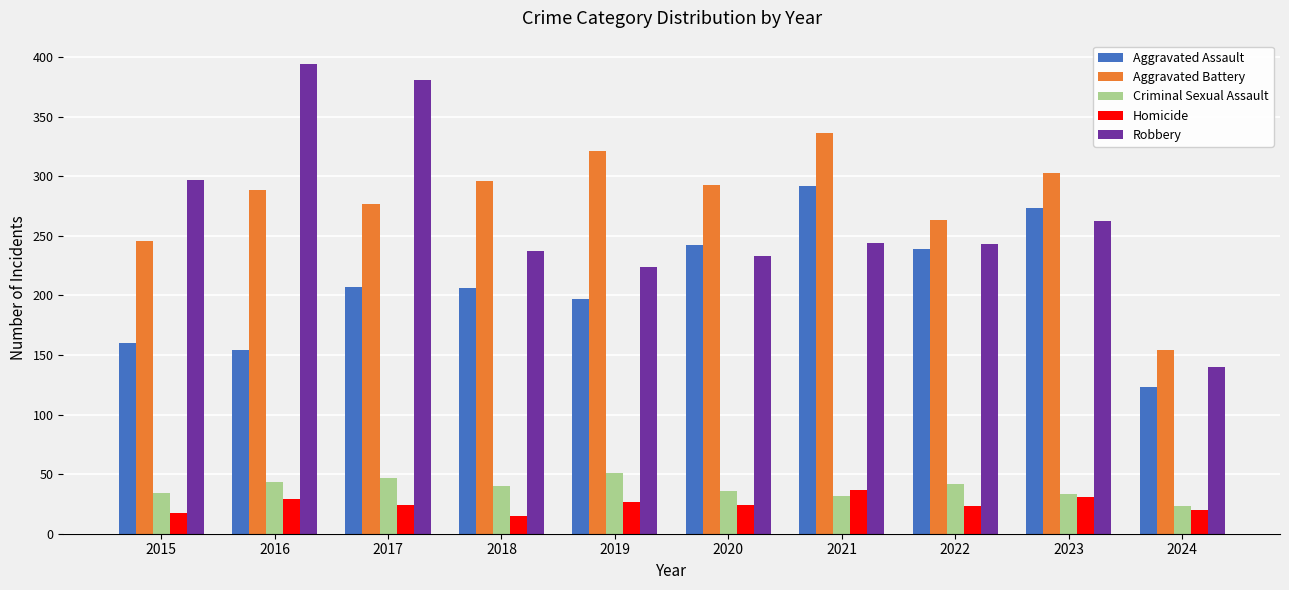

How many bars are there in total?

50